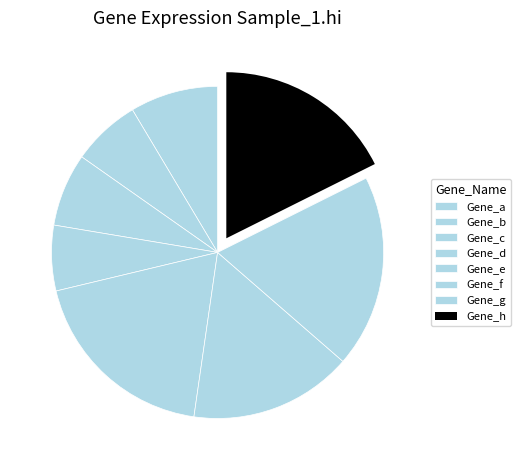

Count the number of slices in the pie.

8